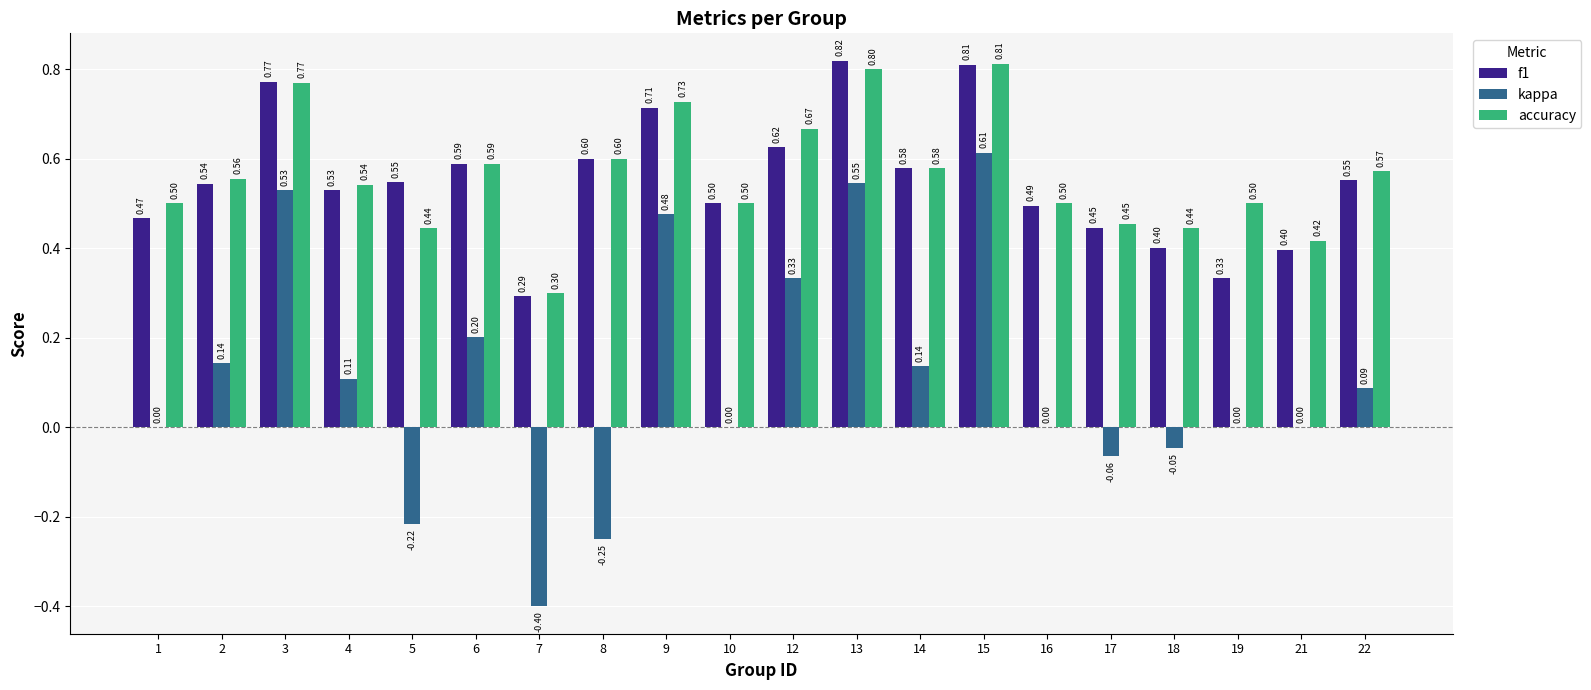

How many f1 values are between 0 and 1?

20